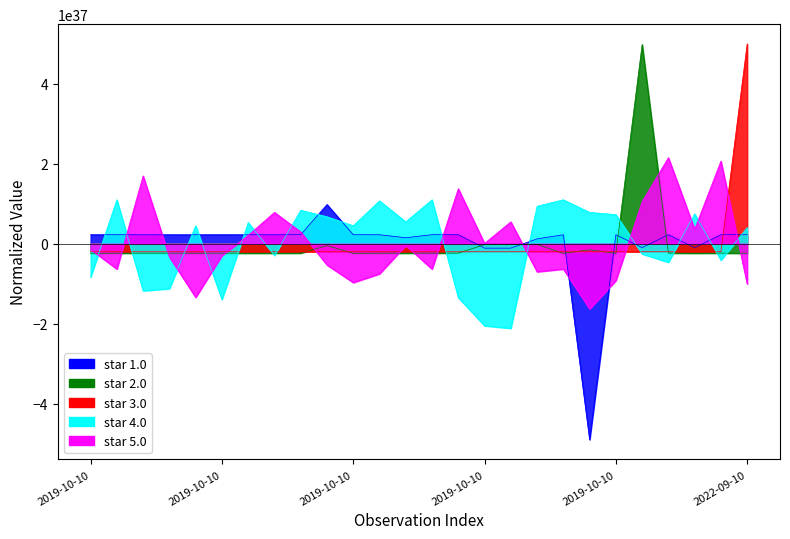

Between 2019-10-10 and 2019-10-10, which is larger?

2019-10-10